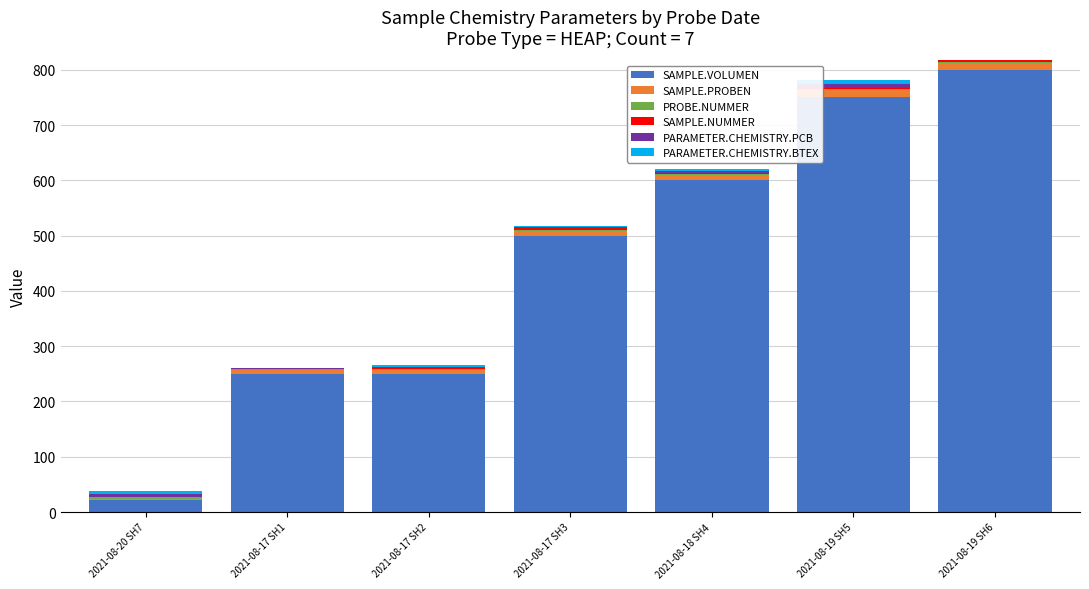

What is the label of the 6th bar from the left?

2021-08-19 SH5